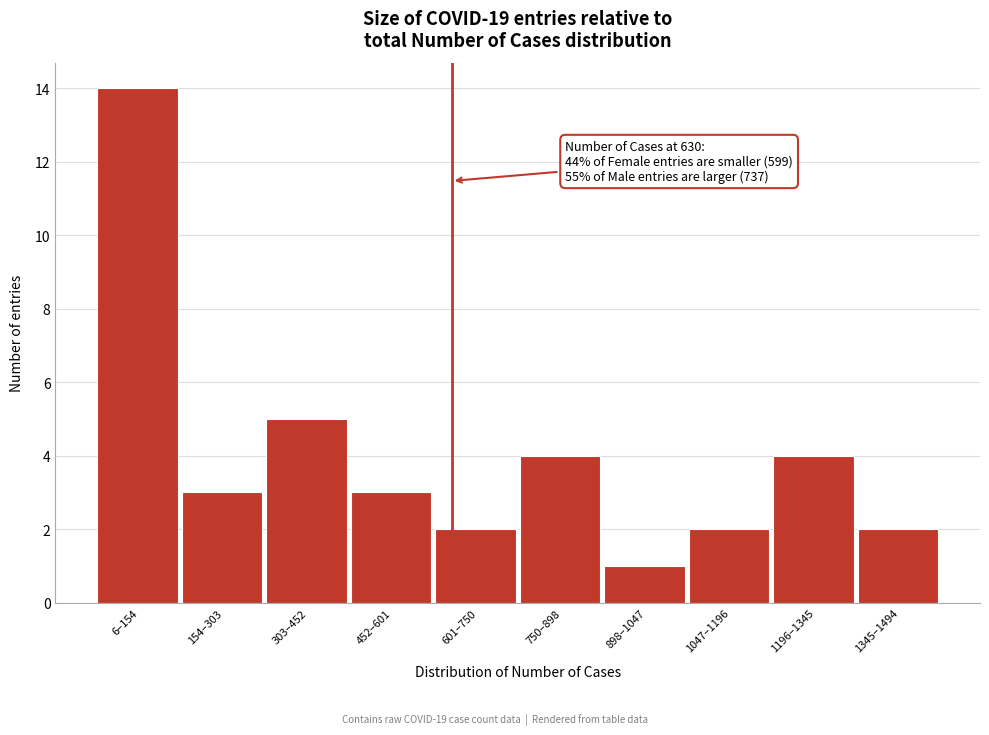

Reading left to right, what are all the values shown in this chart?

14	3	5	3	2	4	1	2	4	2